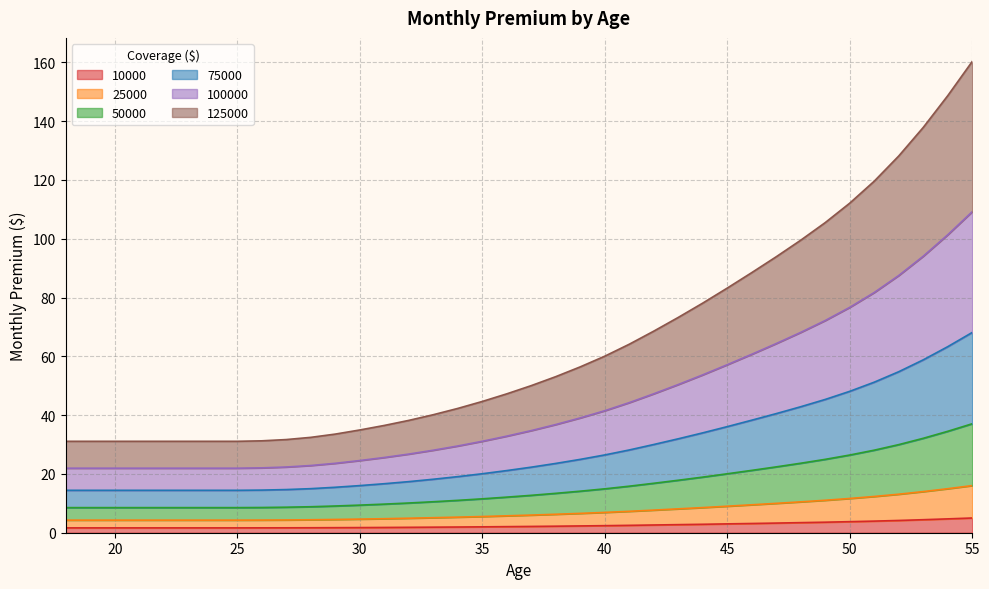

True or false: 10000 and 75000 intersect in this chart.

False